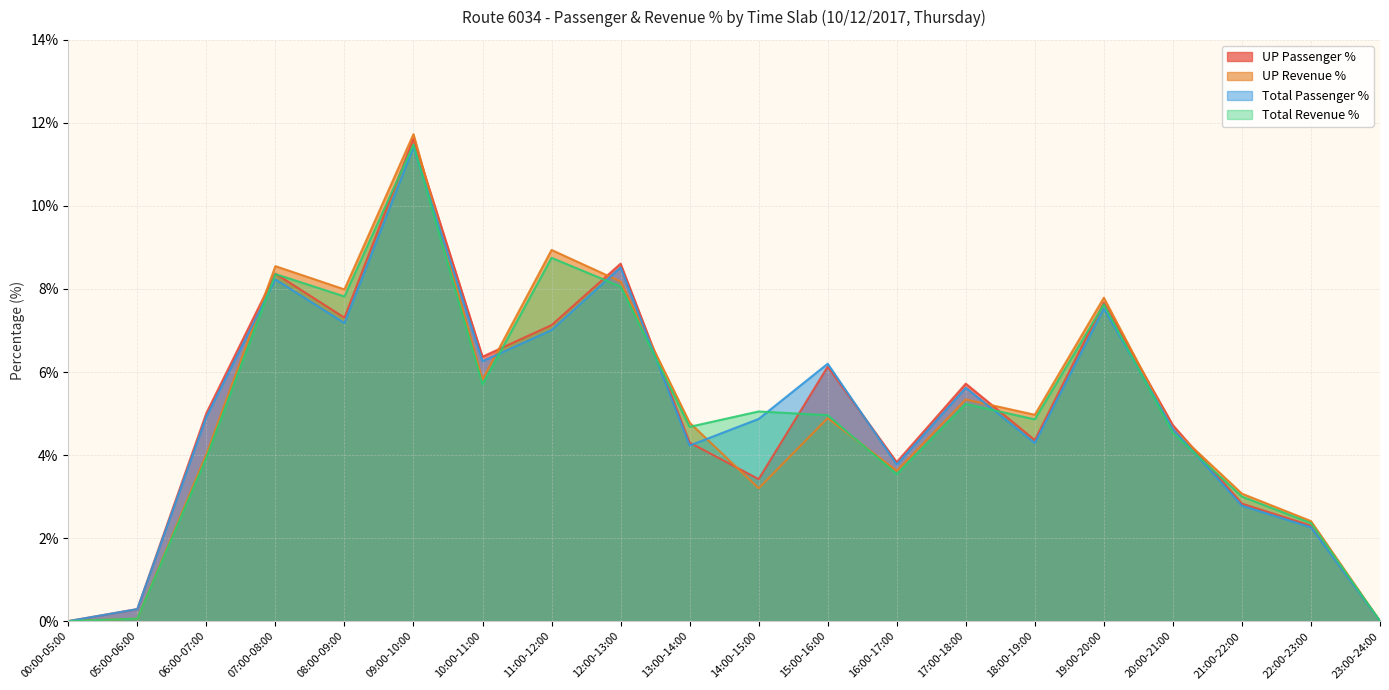

How many distinct data groups are displayed?

4